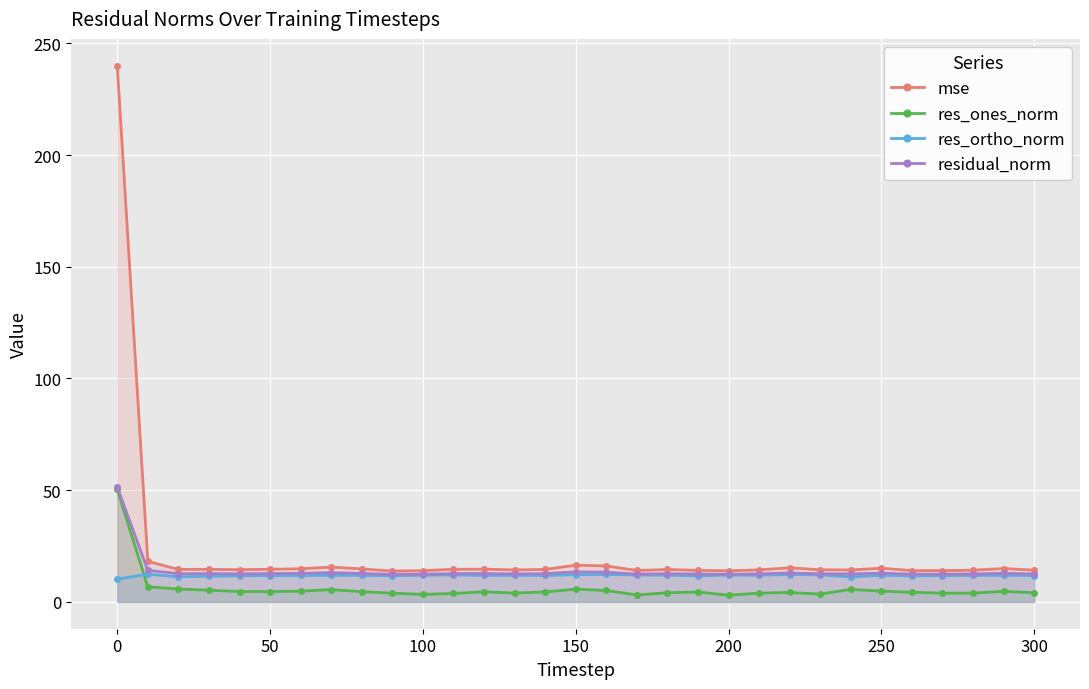

The value of mse at 0 is 240.0. True or false?

True